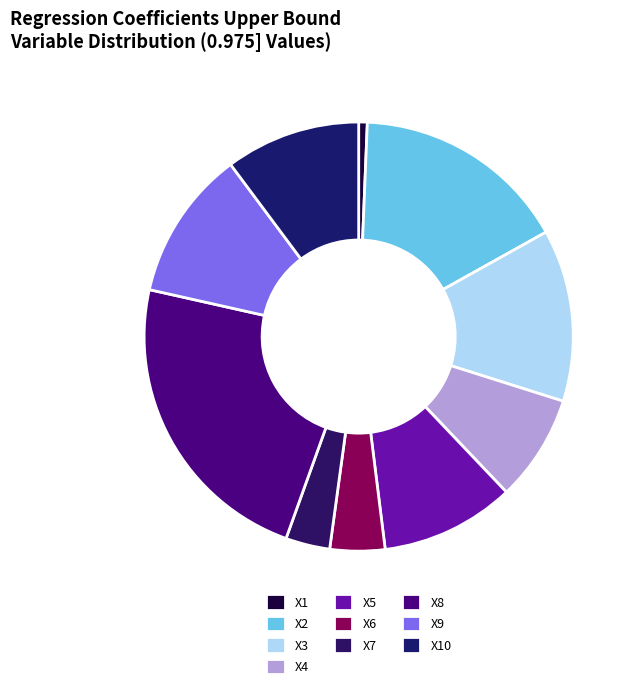

How many segments does this pie chart have?

10